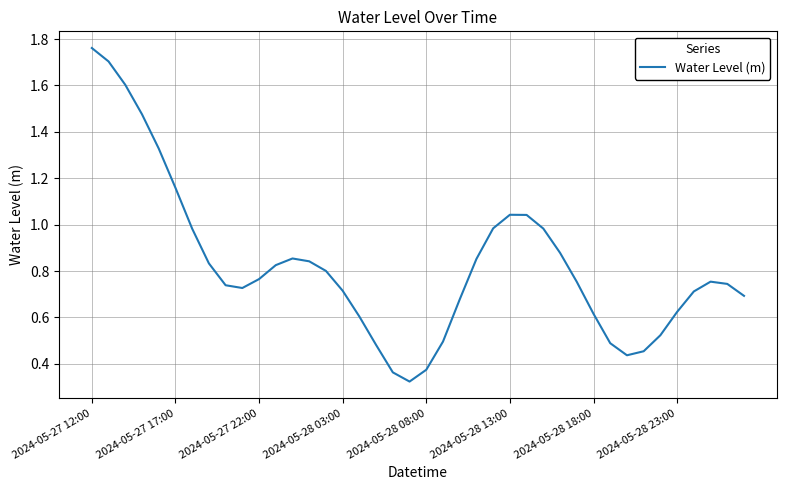

What is the difference between the maximum and minimum values?

1.4